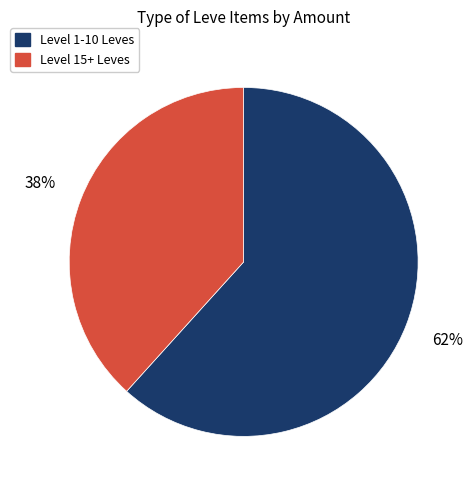

Count the number of slices in the pie.

2